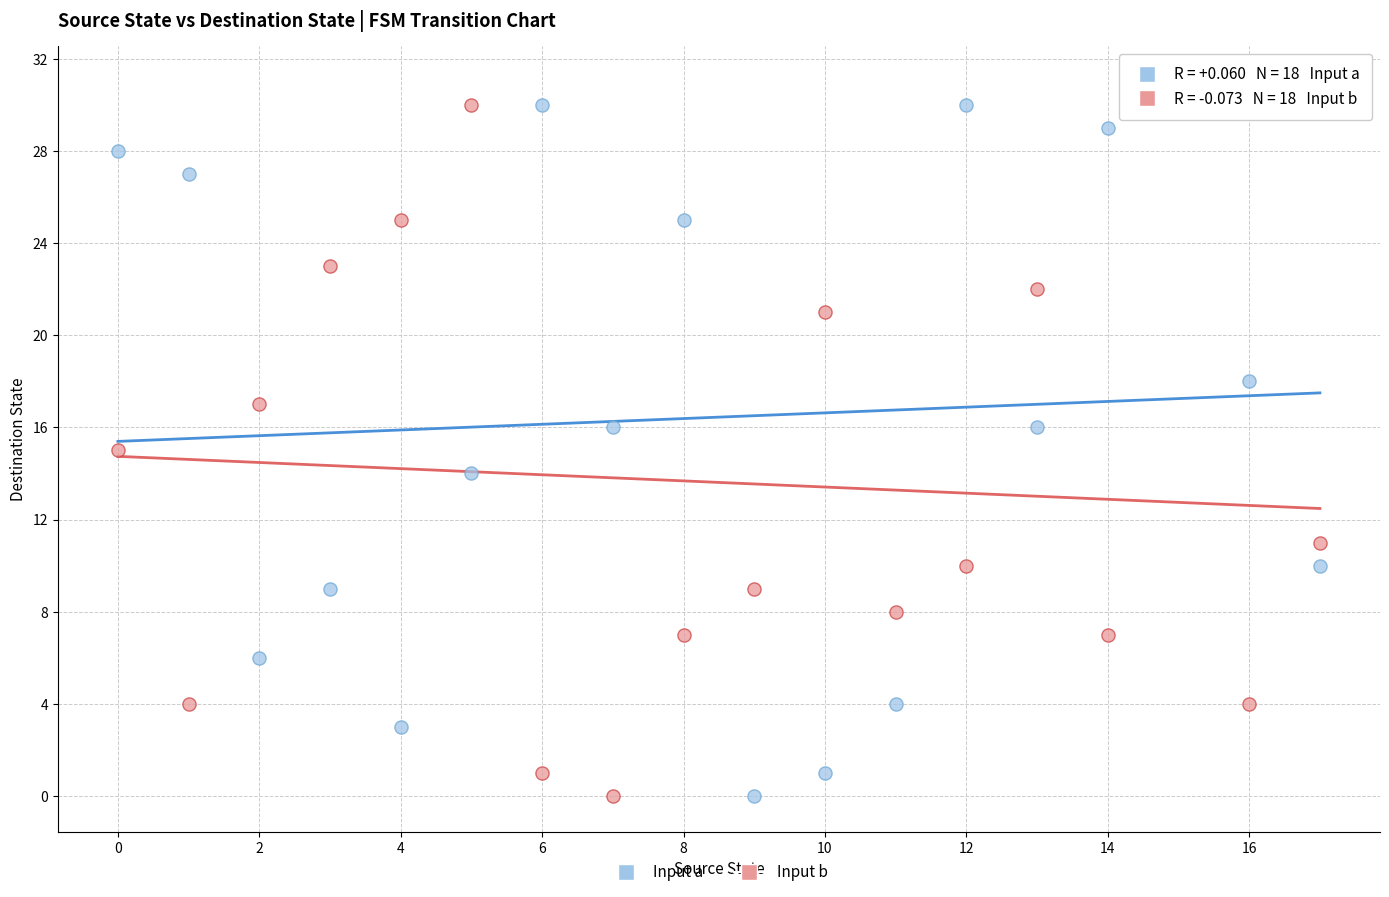

Which series has the largest Y range (max minus min)?

Input b